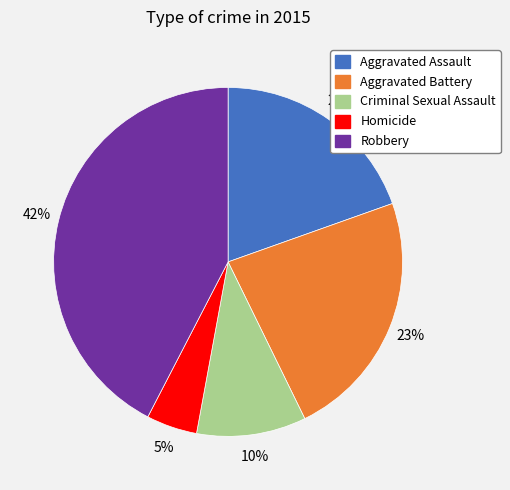

Approximately how many times larger is the value at Aggravated Battery compared to Robbery?

0.5